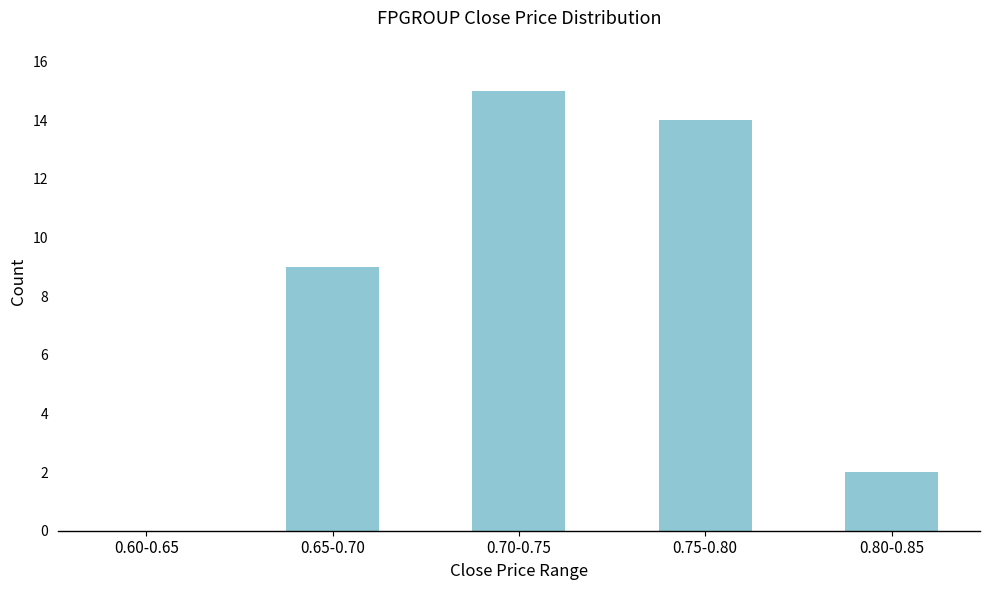

Reading left to right, extract all data points from this chart.

0.60-0.65=0	0.65-0.70=9	0.70-0.75=15	0.75-0.80=14	0.80-0.85=2